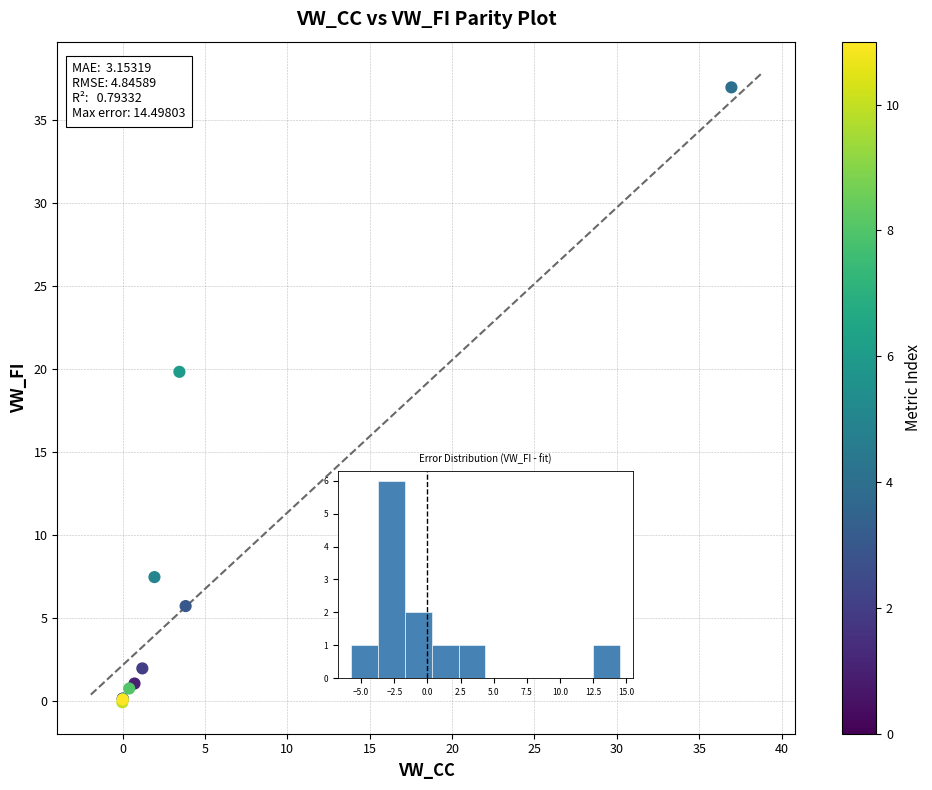

What Y value in the scatter plot is closest to 18?

19.8